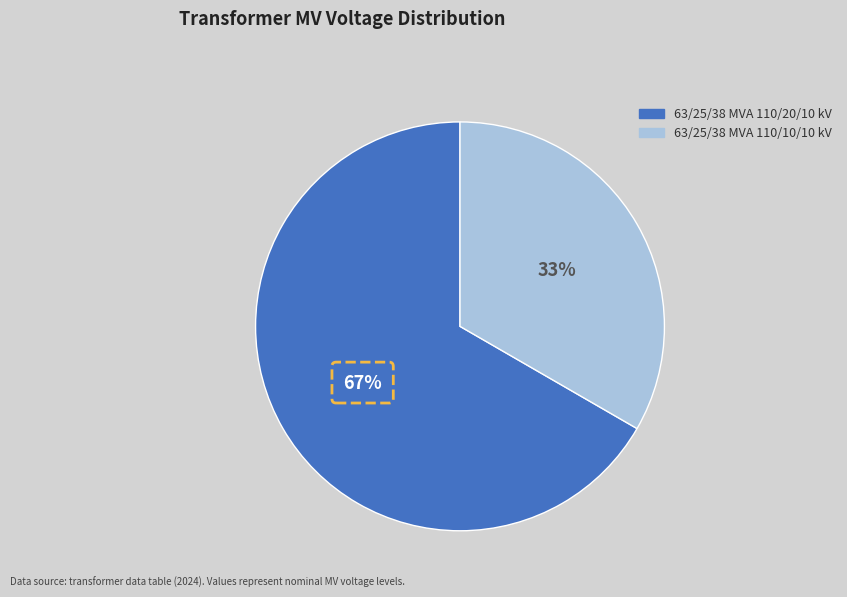

Does 63/25/38 MVA 110/20/10 kV account for over 50% of the chart?

Yes